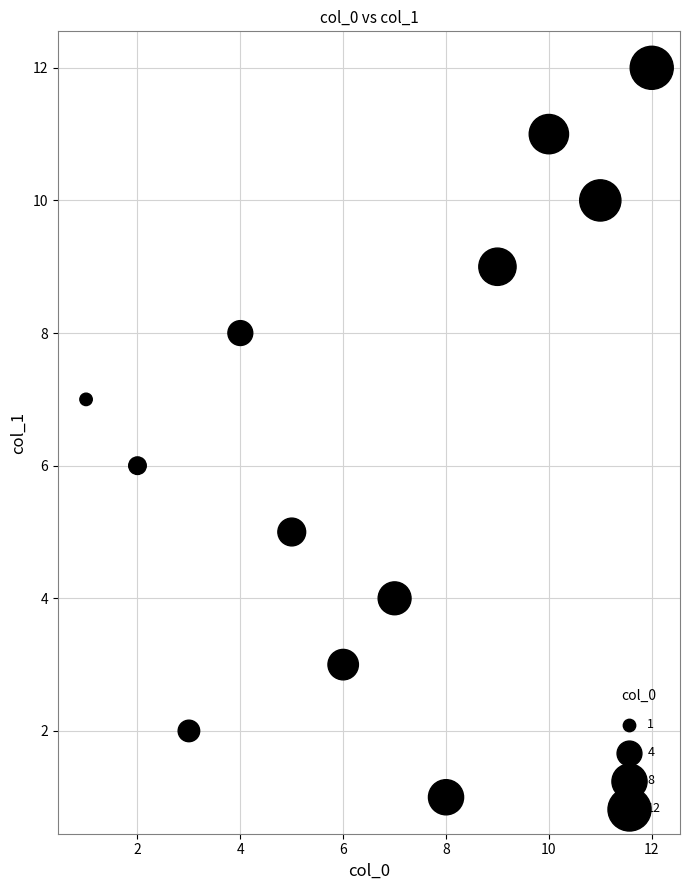

What is the average X value?

6